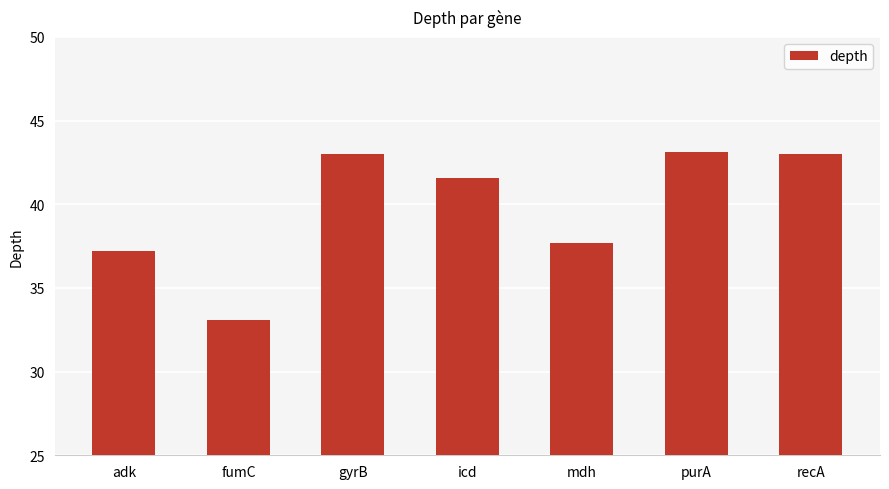

What is the sum of the values at gyrB and adk?

80.2